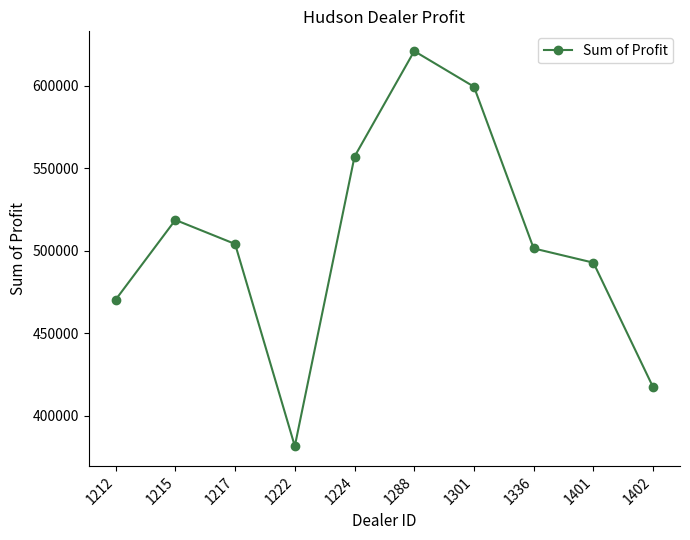

What is the difference between the values at 1222 and 1401?

111223.0